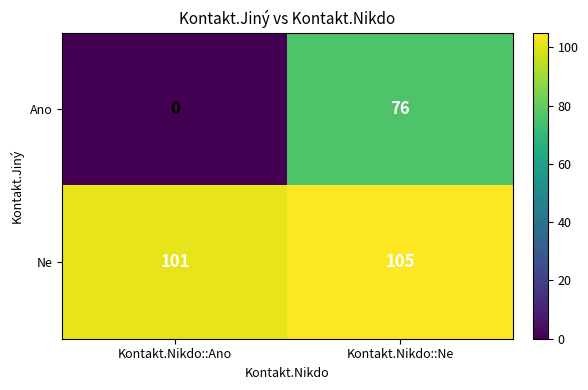

List the series in order of their overall mean, highest first.

Ne, Ano